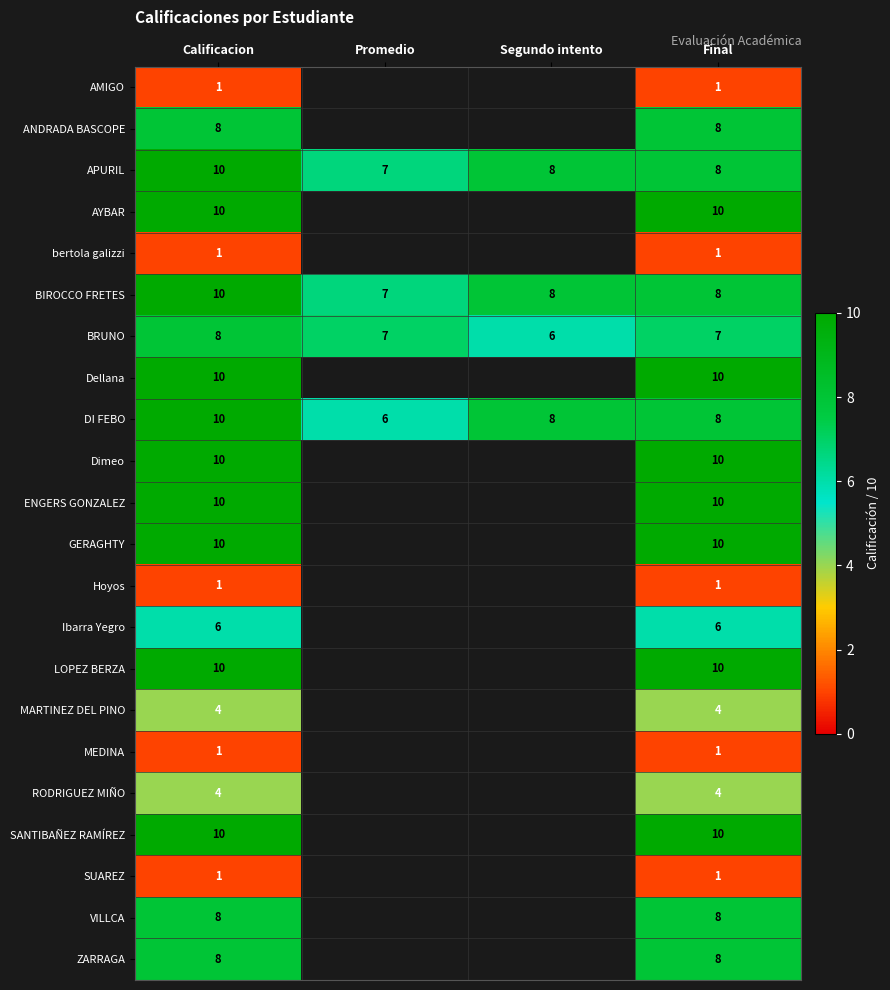

Is it true that VILLCA equals 14 at Final?

False